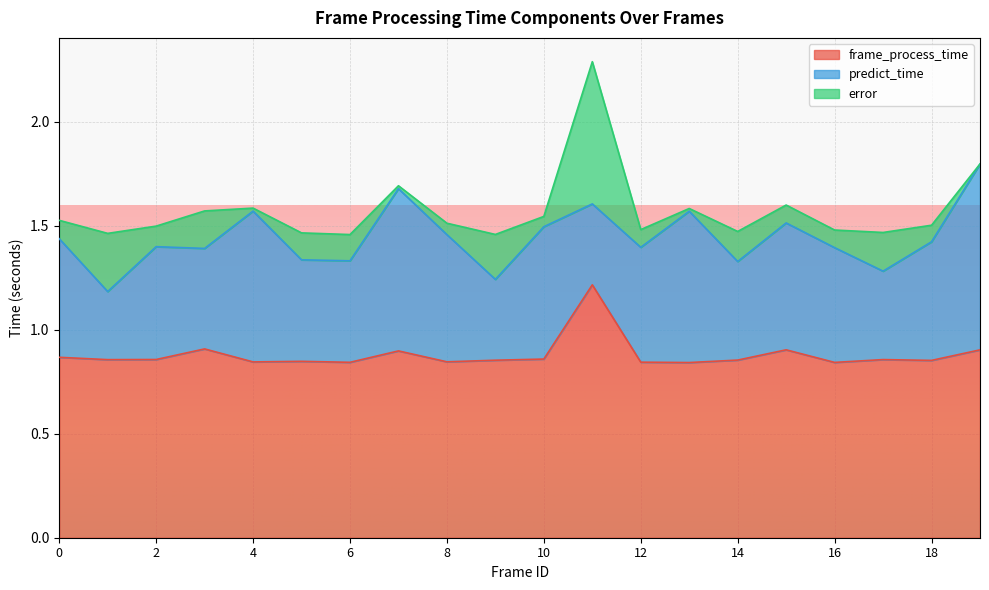

What value does the error series have at 8?

0.1